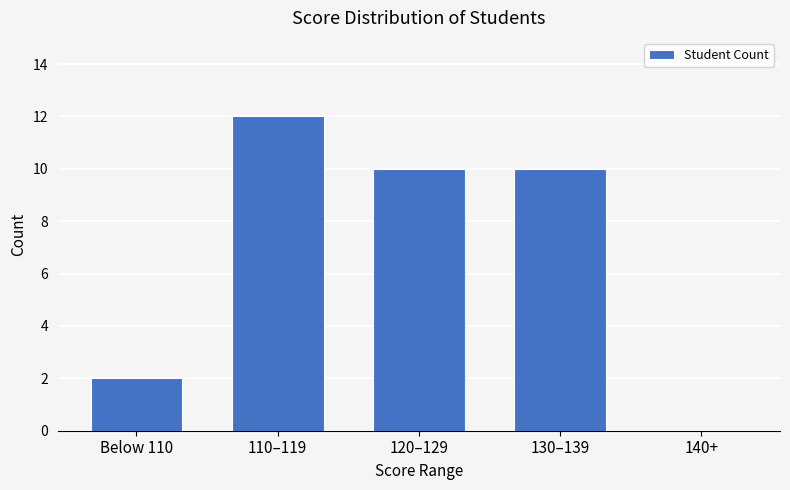

Reading left to right, transcribe all the data shown in this chart.

2	12	10	10	0